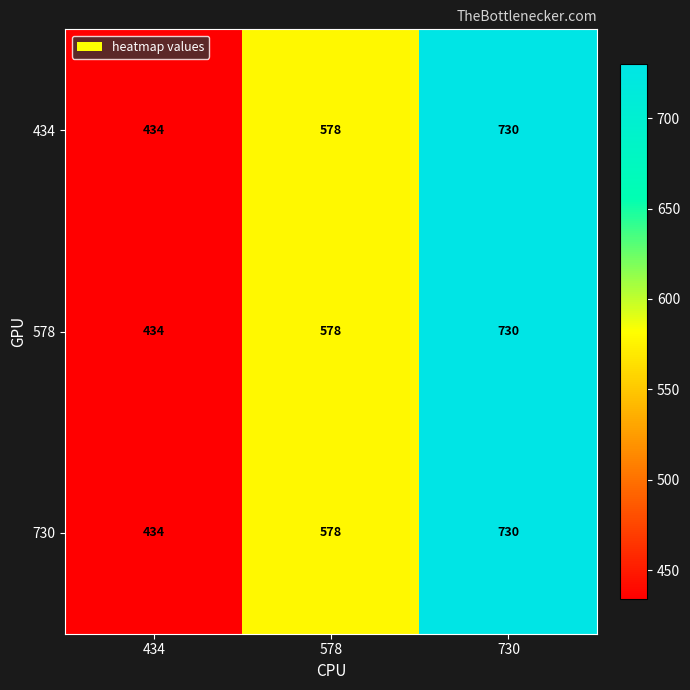

What value does the 578 series have at 434?

434